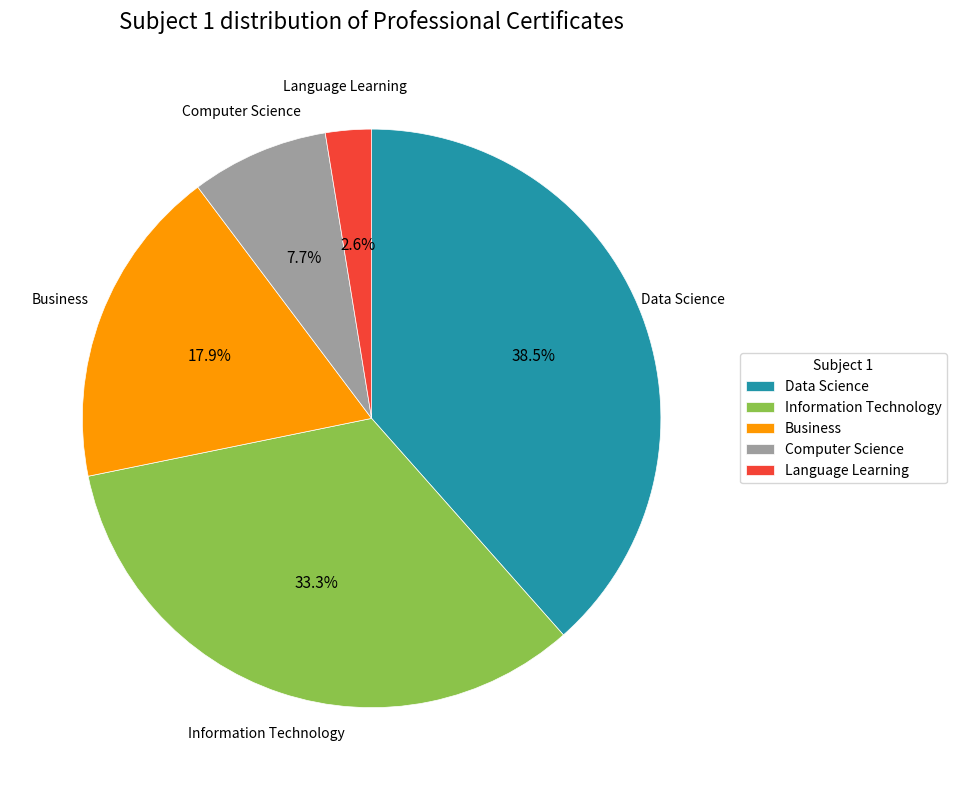

Which has a higher value, Information Technology or Language Learning?

Information Technology